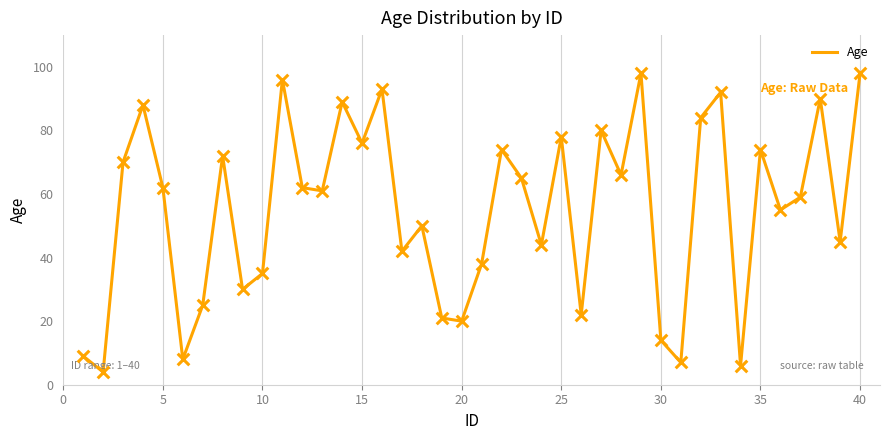

What is the difference between the maximum and minimum values?

94